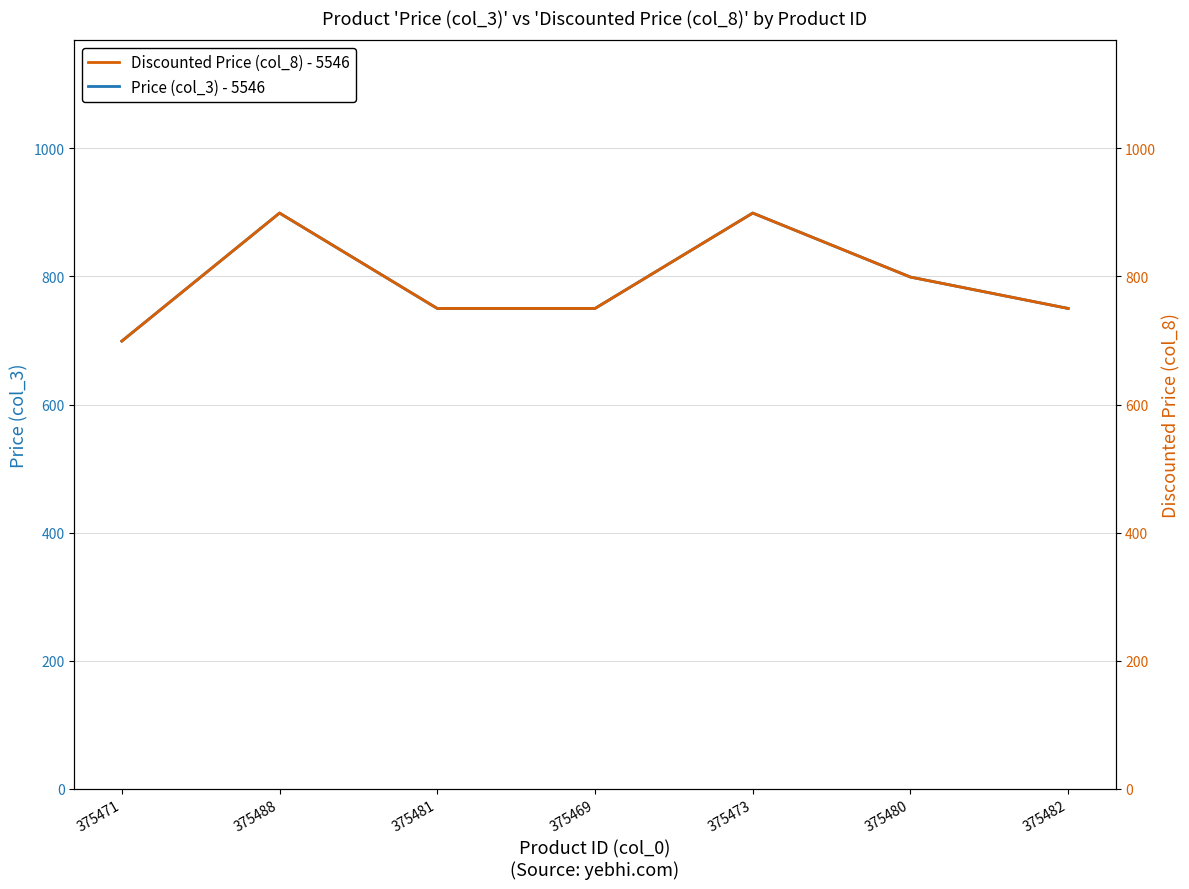

What is the difference between the maximum and second lowest values in the Discounted Price (col_8) - 5546 series?

149